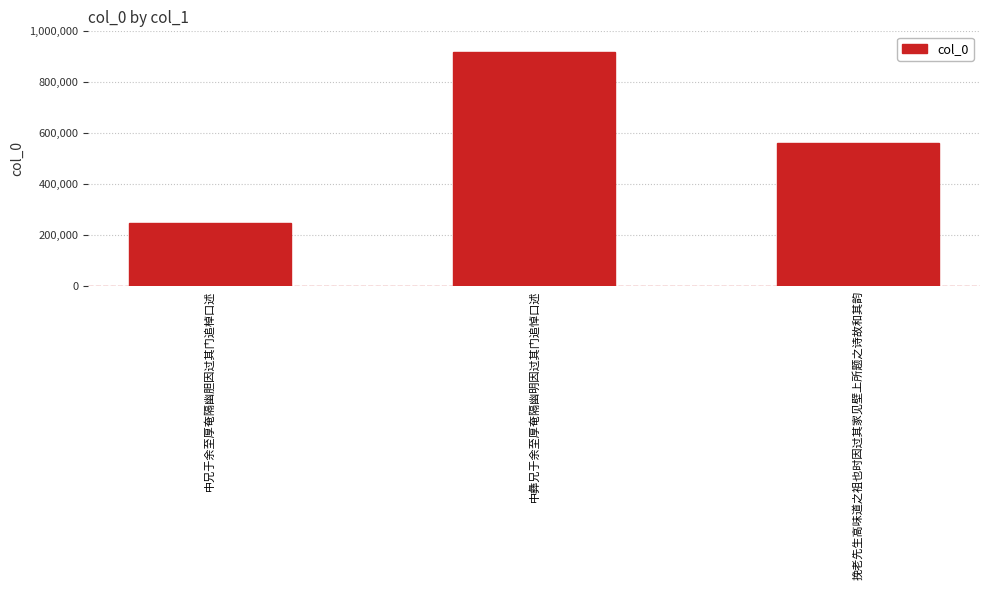

What is the smallest value displayed?

245345